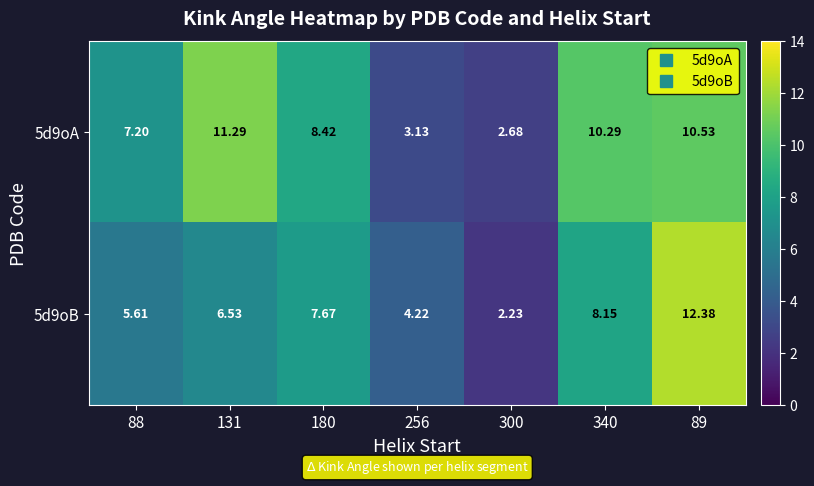

Is the value of 5d9oA at 88 greater than the value of 5d9oB at 300?

Yes